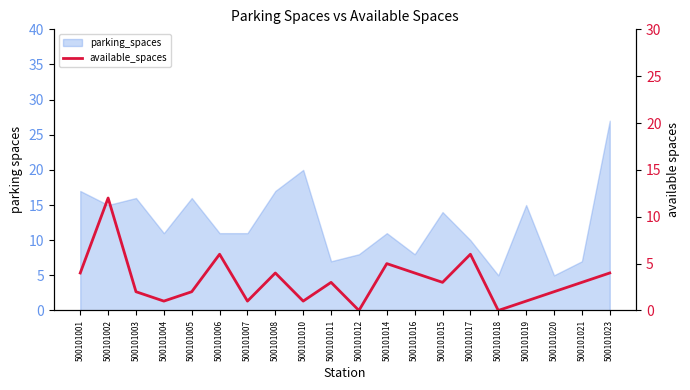

What is the difference between the values at 500101018 and 500101003?

2